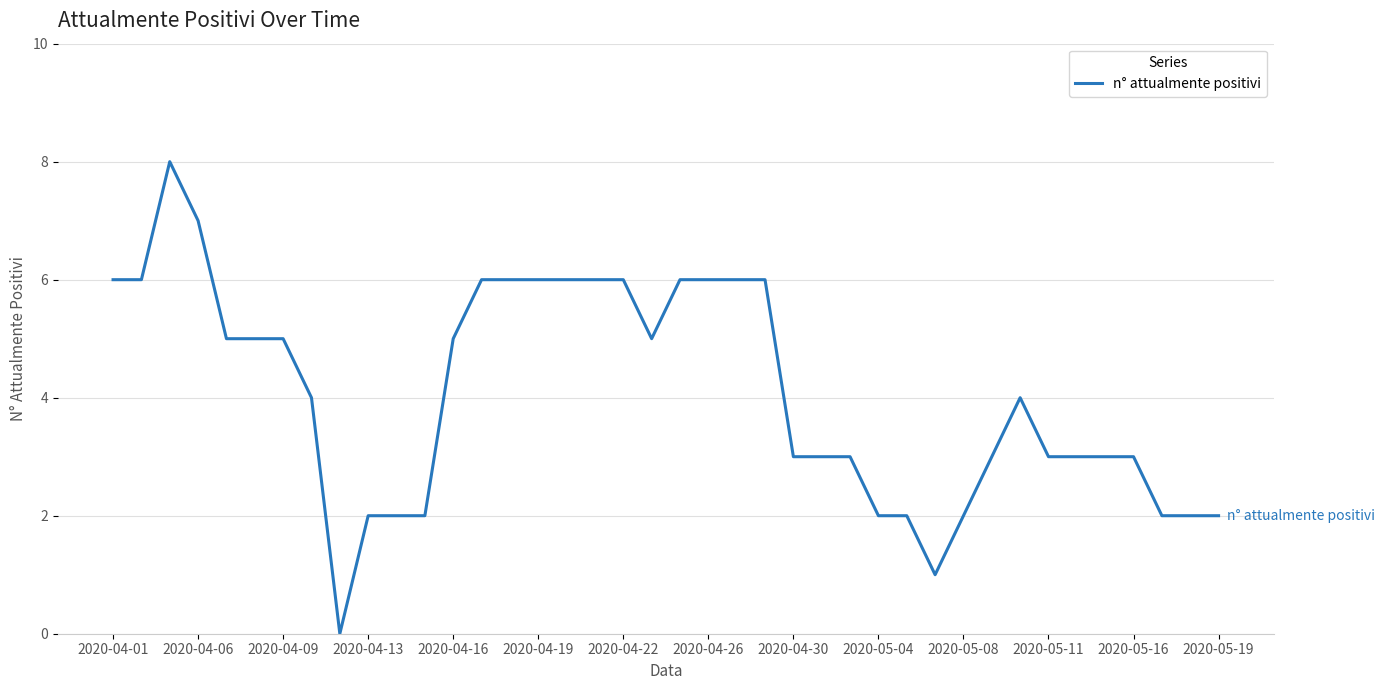

What is the greatest value displayed?

8